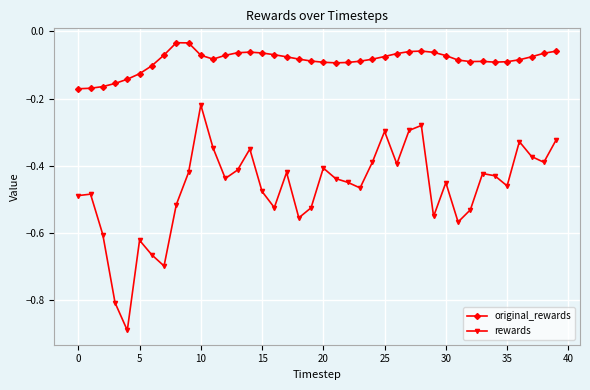

What is the minimum value shown in the chart?

-0.9